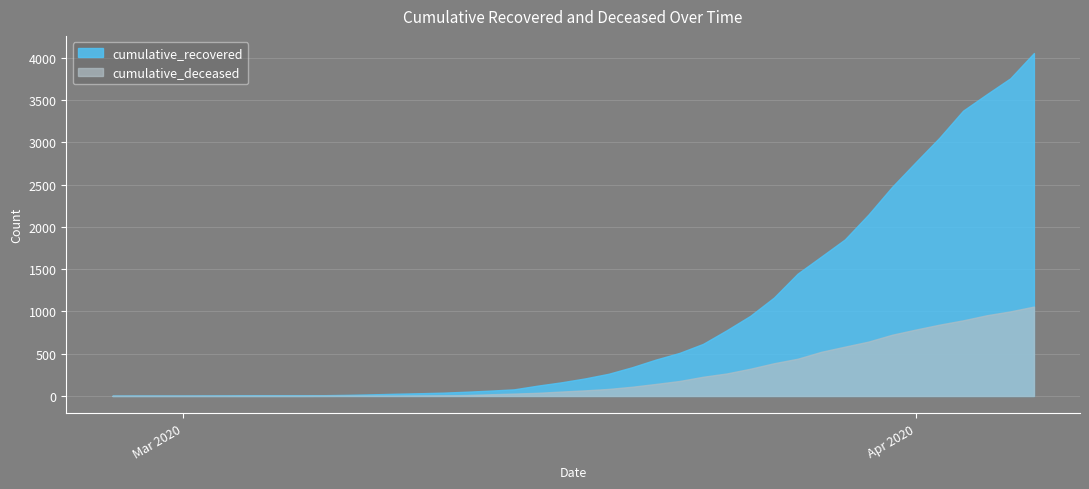

True or false: cumulative_recovered has more than 0 points higher than both neighbors.

False